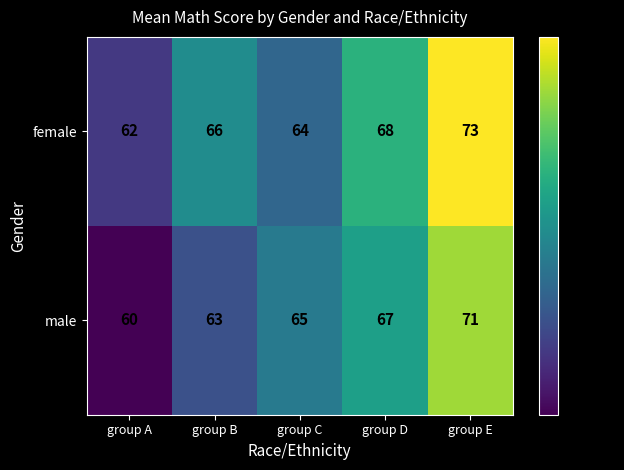

What is the difference between the second highest and minimum values in the male series?

7